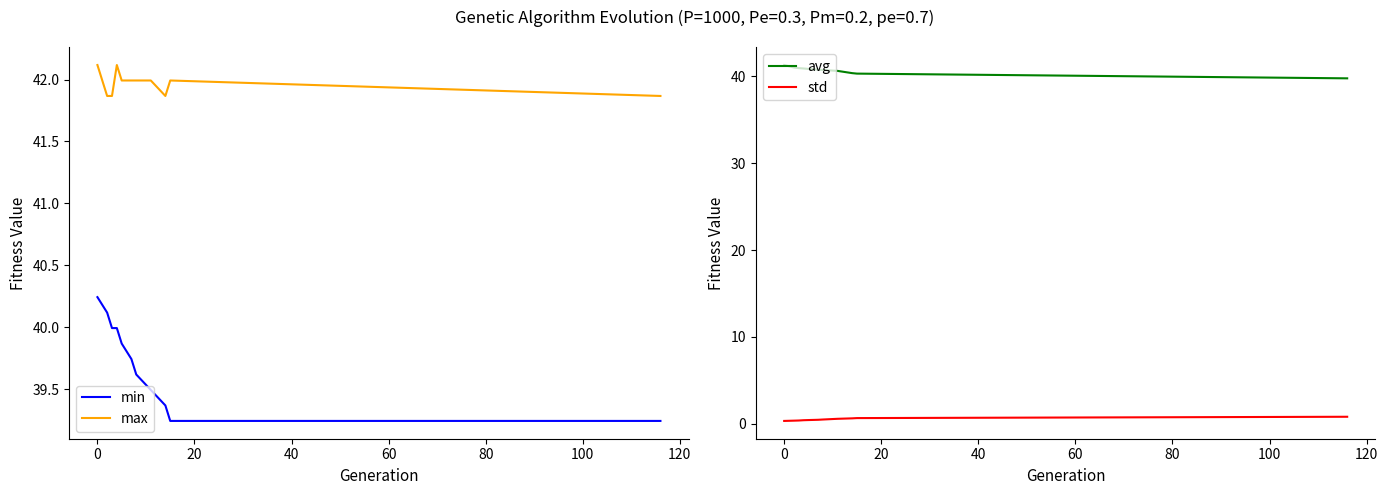

Does the chart display data point markers on the line(s)?

No